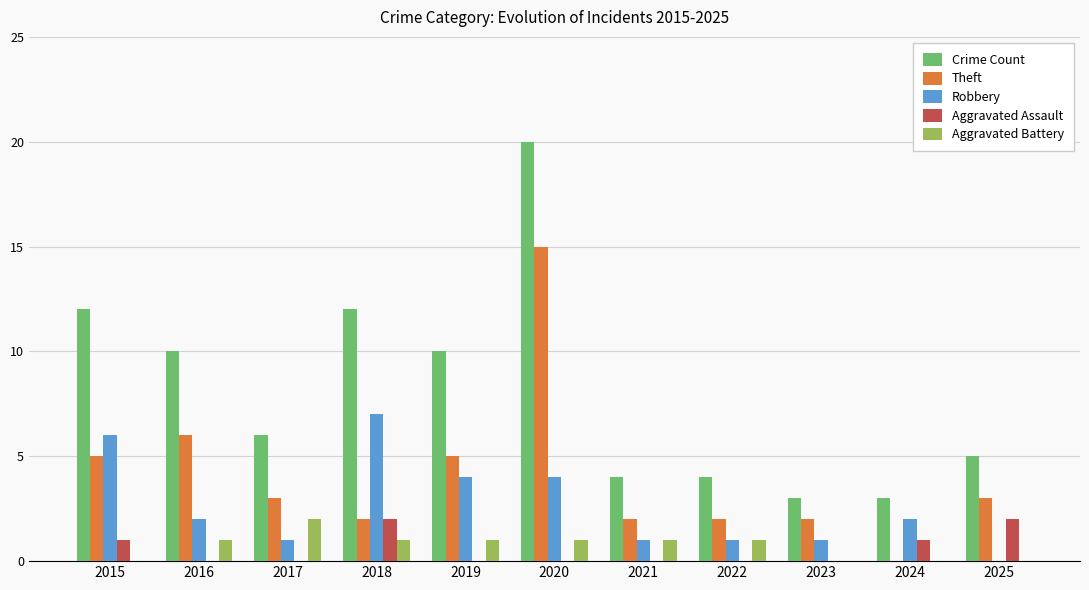

What is the maximum value for Theft?

15